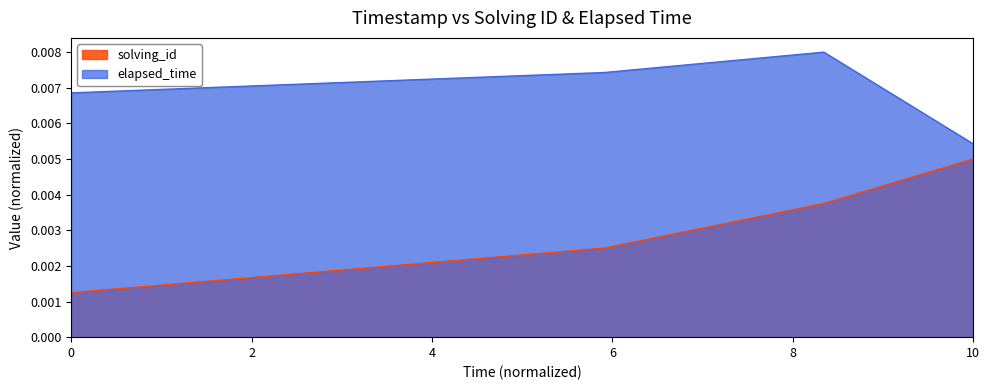

True or false: elapsed_time and solving_id cross at least once.

False